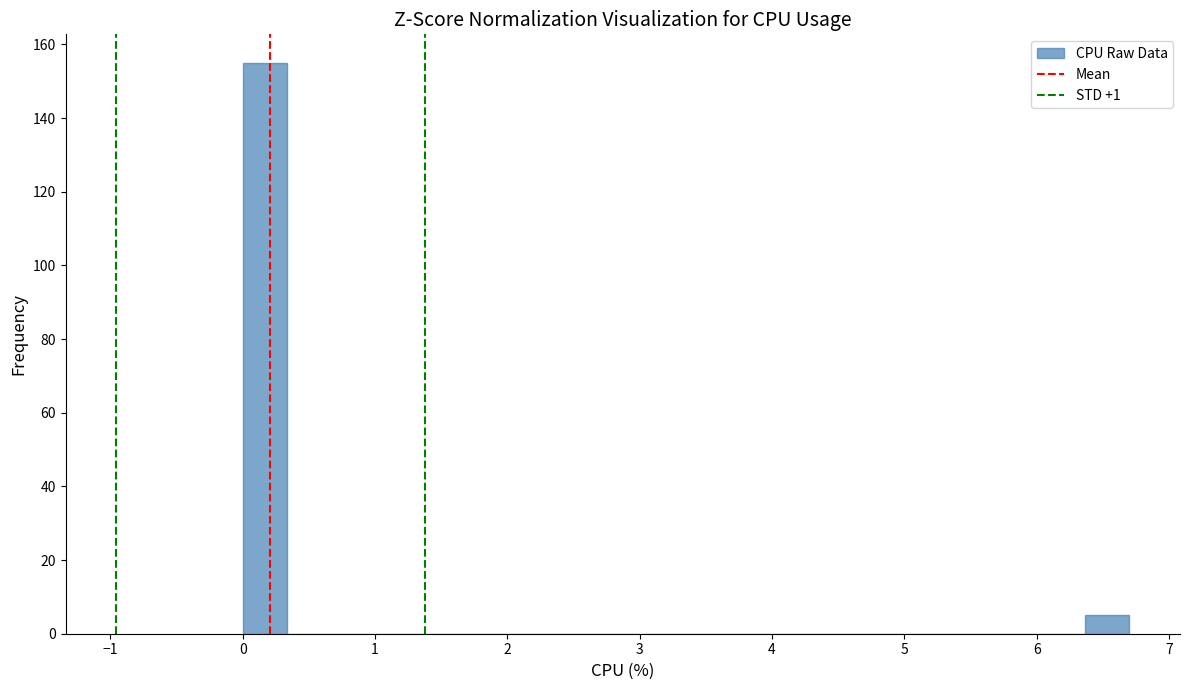

Around what value on the x-axis is the tallest bar? Give the approximate position of its centre, as read against the axis.

0.2